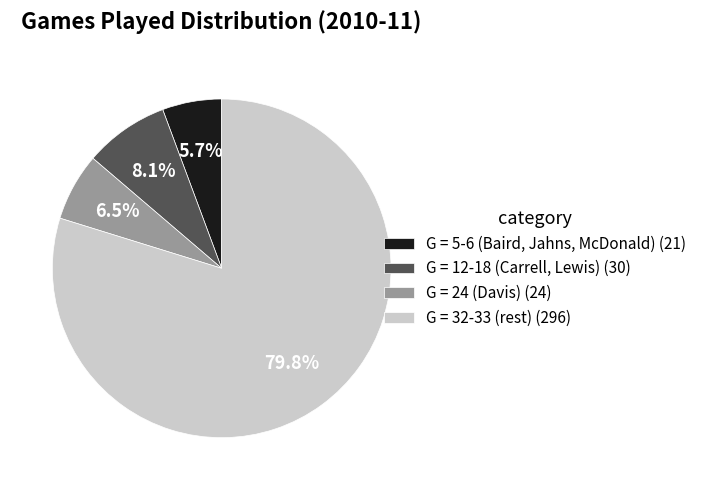

Rank the categories by value from highest to lowest.

G = 32-33 (rest) (296), G = 12-18 (Carrell, Lewis) (30), G = 24 (Davis) (24), G = 5-6 (Baird, Jahns, McDonald) (21)